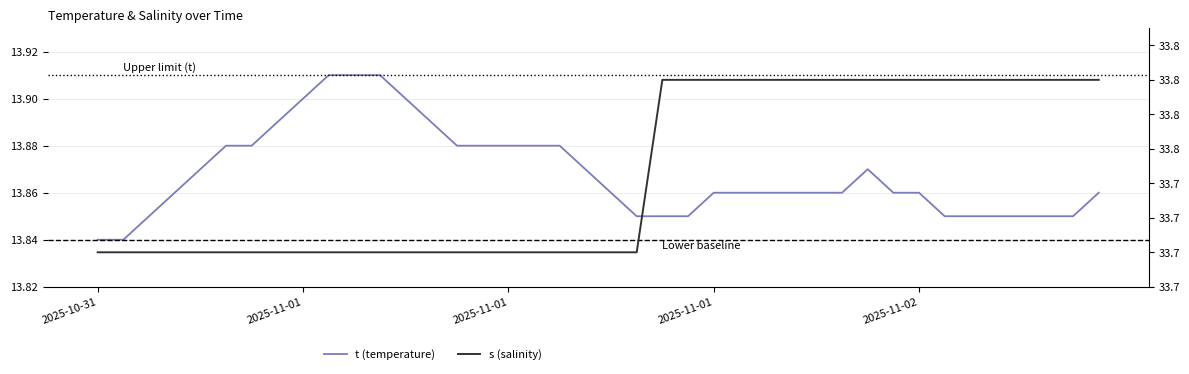

Reading left to right, extract all data points from this chart.

t (temperature): 13.8	13.8	13.8	13.9	13.9	13.9	13.9	13.9	13.9	13.9	13.9	13.9	13.9	13.9	13.9	13.9	13.9	13.9	13.9	13.9	13.9	13.8	13.8	13.8	13.9	13.9	13.9	13.9	13.9	13.9	13.9	13.9	13.9	13.8	13.8	13.8	13.8	13.8	13.8	13.9
s (salinity): 33.7	33.7	33.7	33.7	33.7	33.7	33.7	33.7	33.7	33.7	33.7	33.7	33.7	33.7	33.7	33.7	33.7	33.7	33.7	33.7	33.7	33.7	33.8	33.8	33.8	33.8	33.8	33.8	33.8	33.8	33.8	33.8	33.8	33.8	33.8	33.8	33.8	33.8	33.8	33.8